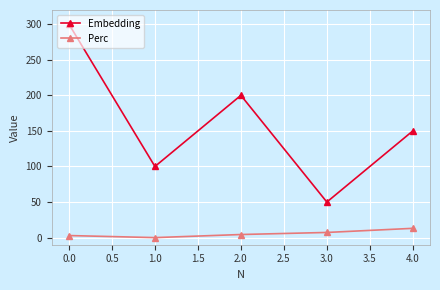

Is the value of Perc at 2.0 greater than the value of Embedding at 0.0?

No